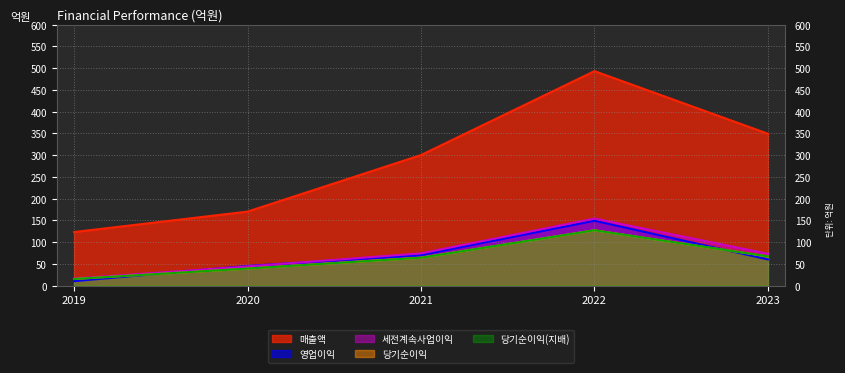

What is the sum of all 세전계속사업이익 values?

361